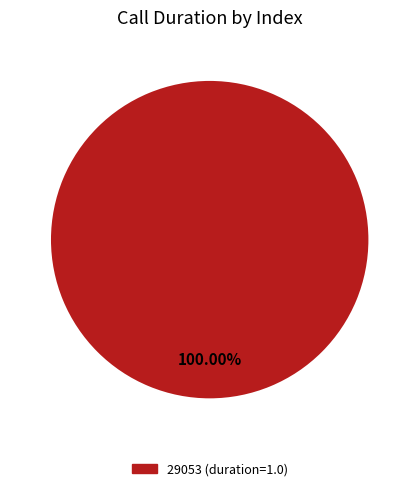

Does any single category account for the majority?

Yes